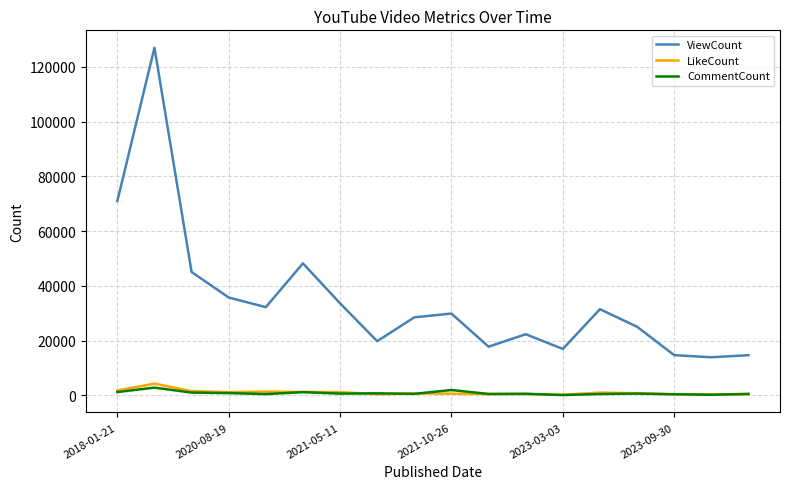

What is the lowest value of the CommentCount series?

113